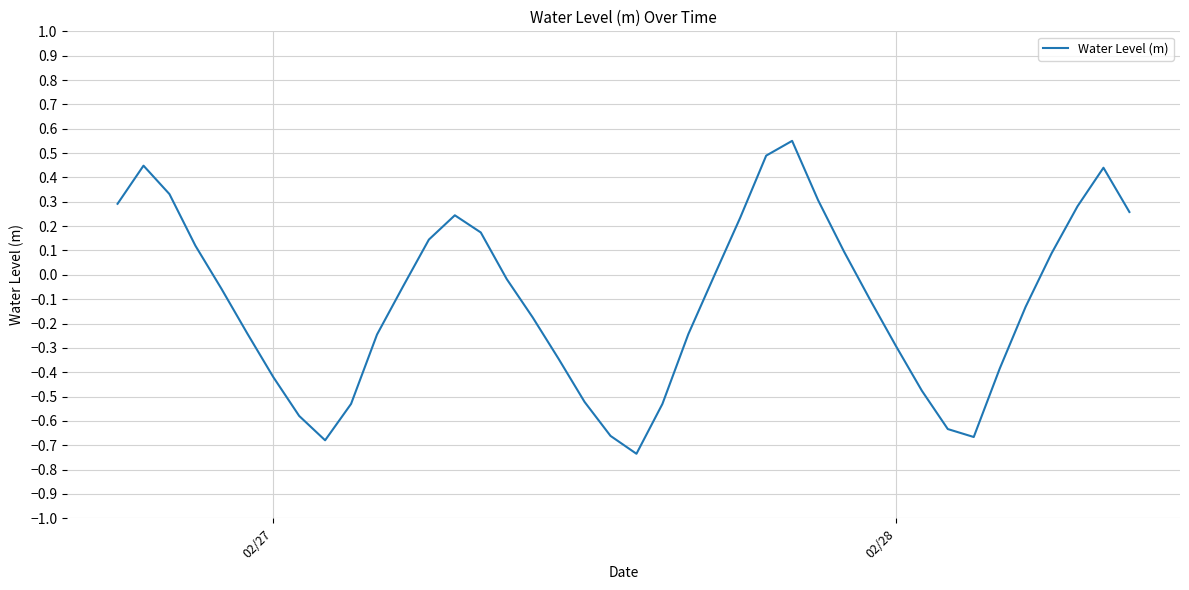

What is the difference between the maximum and minimum values?

1.3